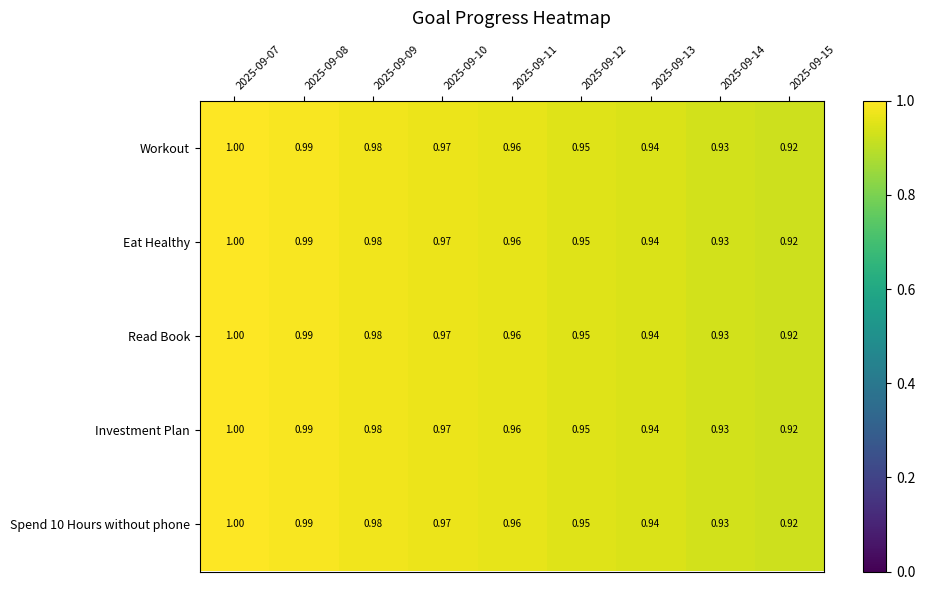

Is the value of Read Book at 2025-09-14 greater than the value of Workout at 2025-09-08?

No